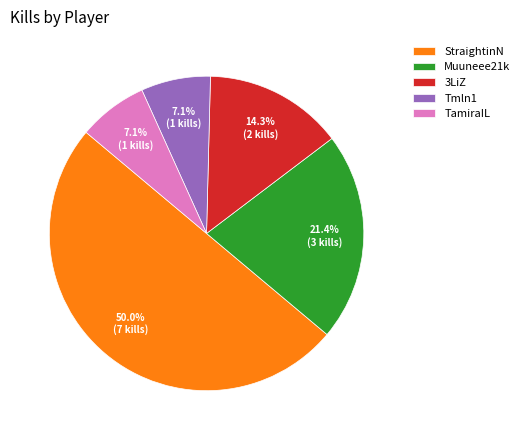

What percentage is the TamiraIL slice, to the nearest percent?

7%